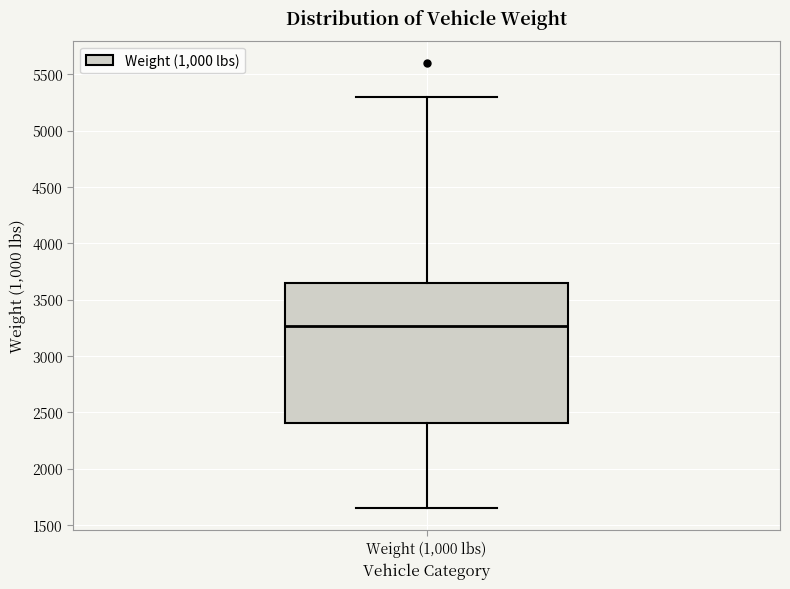

Read this box plot against the y-axis: the position of the median line, the range covered by the box, and the ends of both whiskers. The values are not printed on the chart, so give them approximately, as read against the axis.

median 3250, box 2400 to 3650, whiskers 1650 to 5300